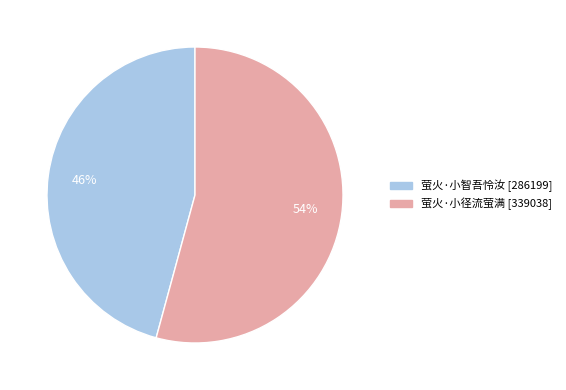

Approximately how many times larger is the value at 萤火·小径流萤满 compared to 萤火·小智吾怜汝?

1.2